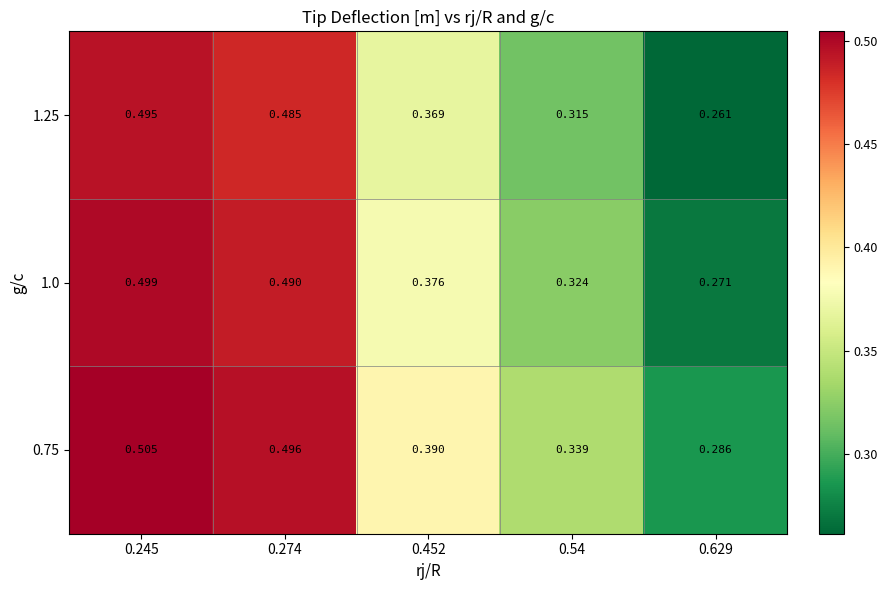

Is the value of 1.0 at 0.629 greater than the value of 1.25 at 0.629?

Yes